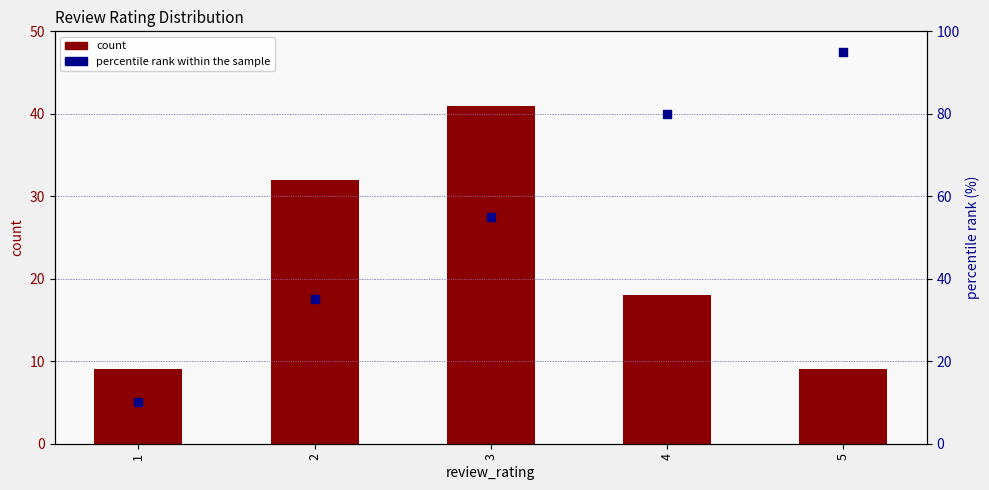

What are all the series names shown in the legend?

count, percentile rank within the sample